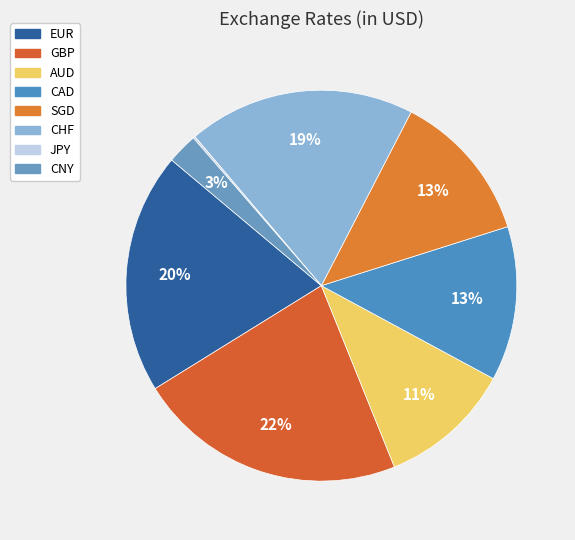

Does AUD represent more than half of the total?

No